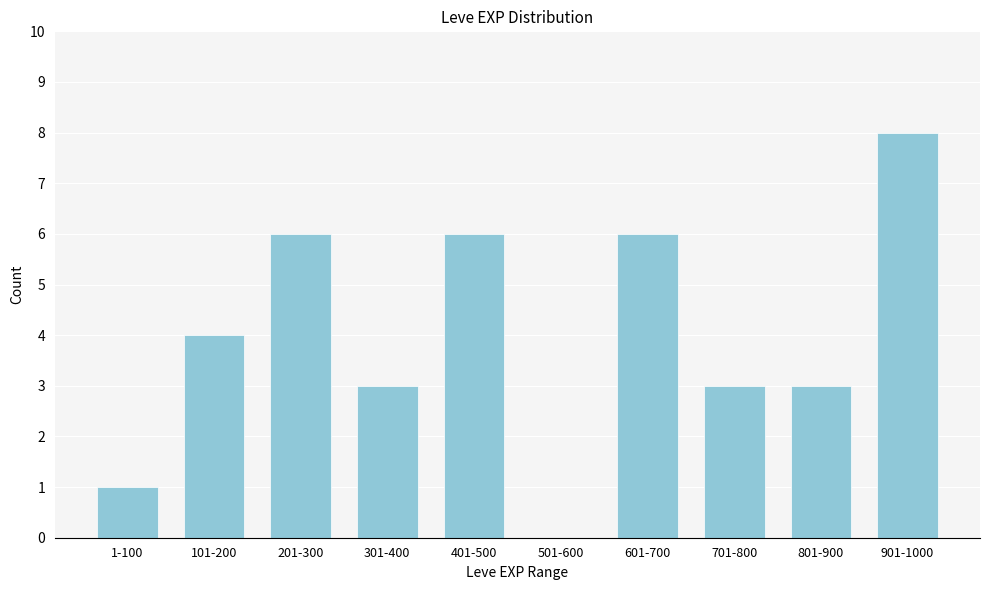

Reading left to right, extract all data points from this chart.

1-100=1	101-200=4	201-300=6	301-400=3	401-500=6	501-600=0	601-700=6	701-800=3	801-900=3	901-1000=8